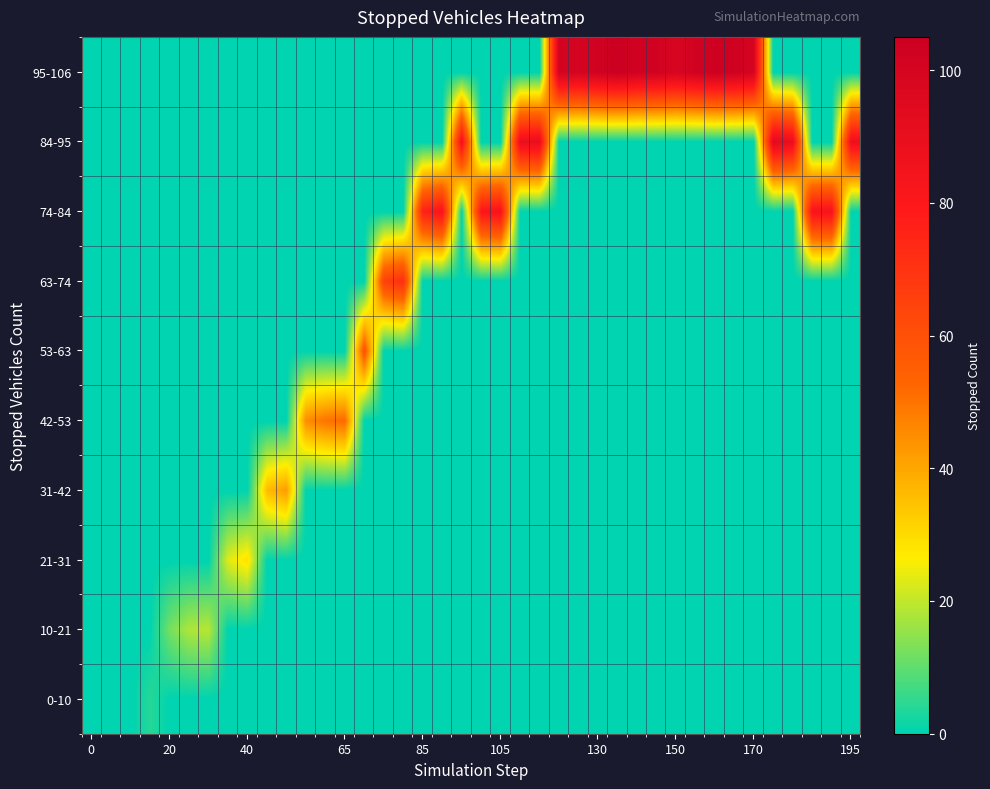

Which series has the largest total across all categories?

95-106